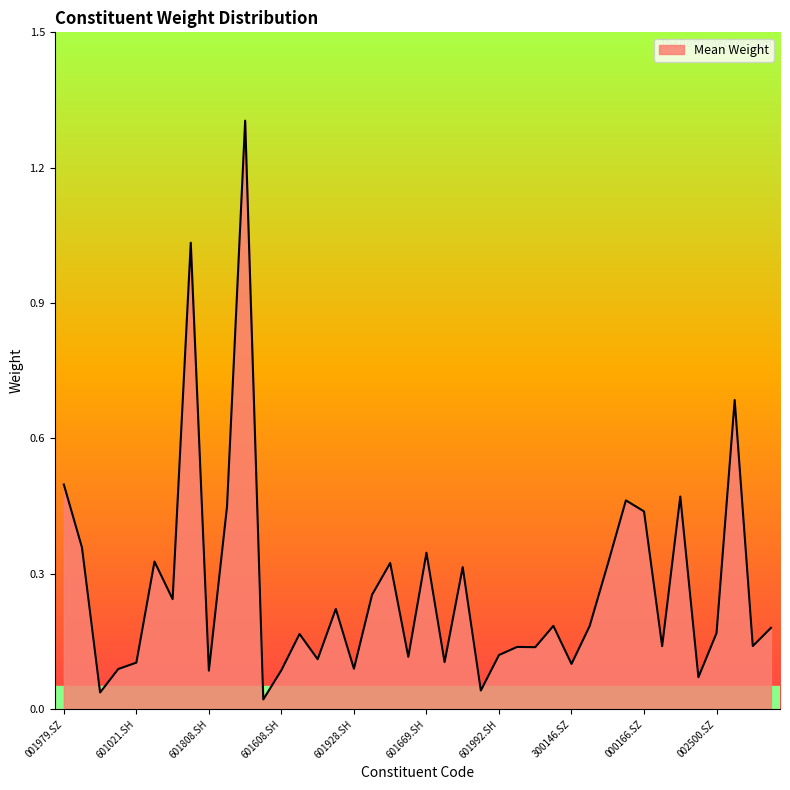

What is the greatest value displayed?

1.3